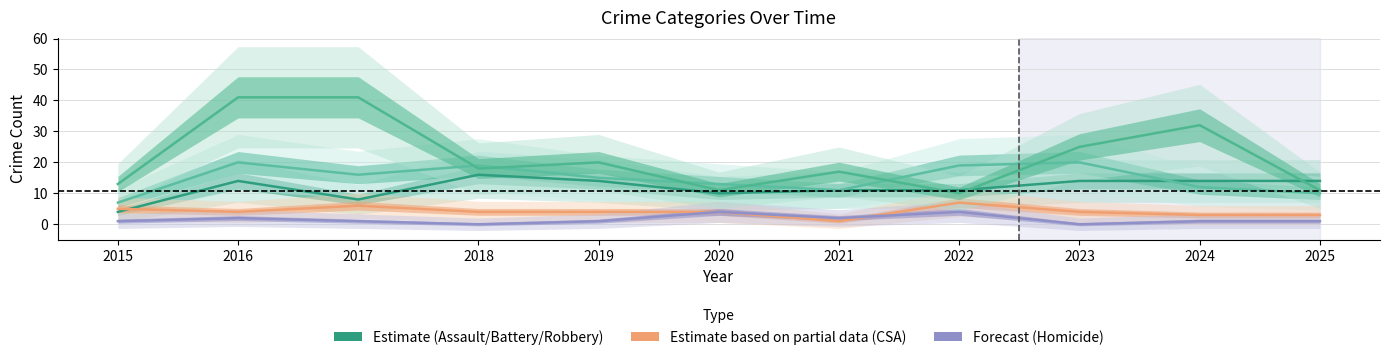

How many interior local peaks does the Aggravated Battery series have?

3